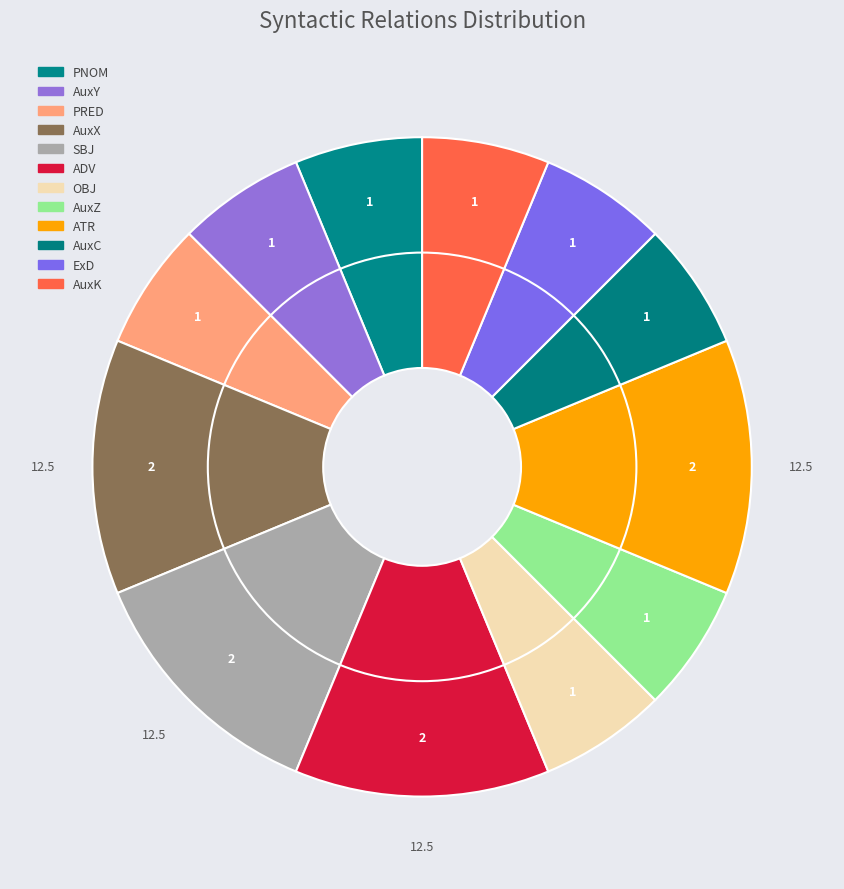

Is there any slice that represents more than half of the pie?

No